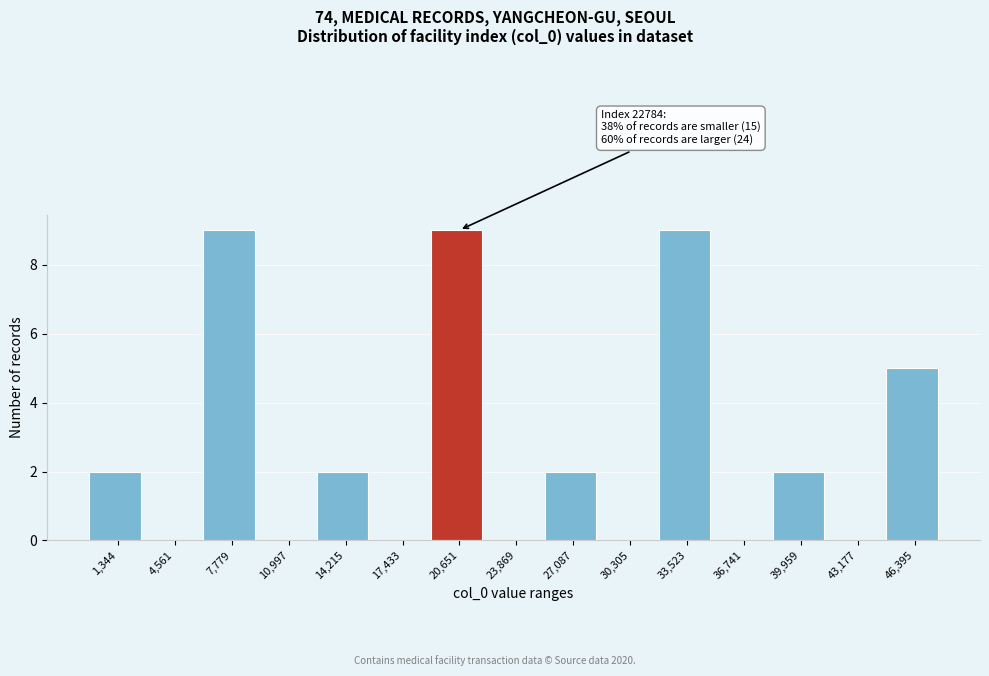

Reading right to left, what are all the values shown in this chart?

46,395=5	43,177=0	39,959=2	36,741=0	33,523=9	30,305=0	27,087=2	23,869=0	20,651=9	17,433=0	14,215=2	10,997=0	7,779=9	4,561=0	1,344=2